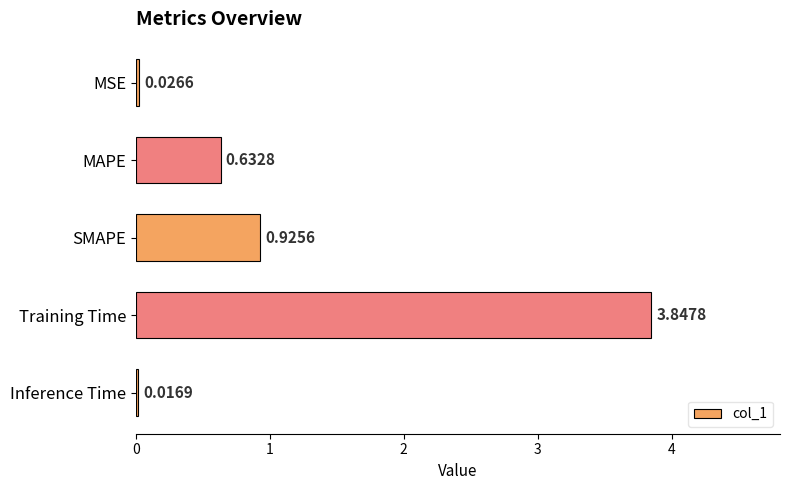

What is the change in value from MSE to Training Time?

+3.8